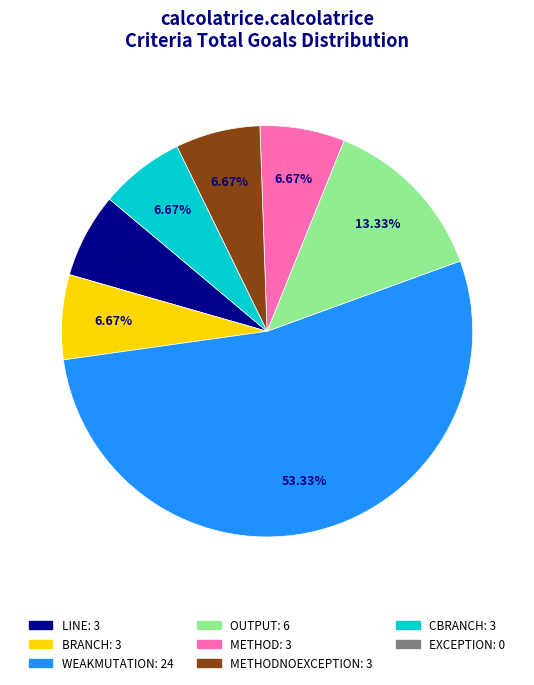

Does any single category account for the majority?

Yes